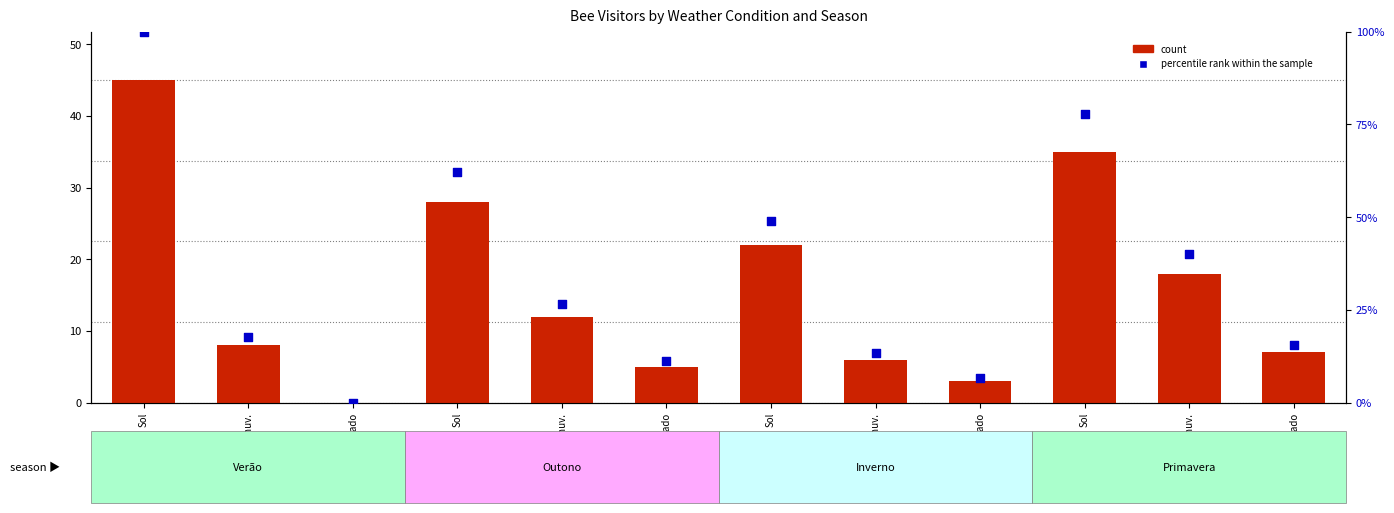

At how many categories does at least one series exceed 41?

4